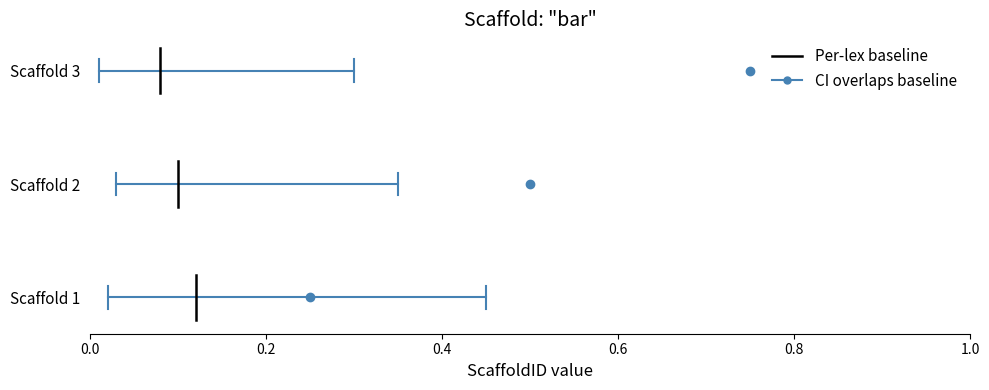

Is this an area chart (filled region under the line)?

No